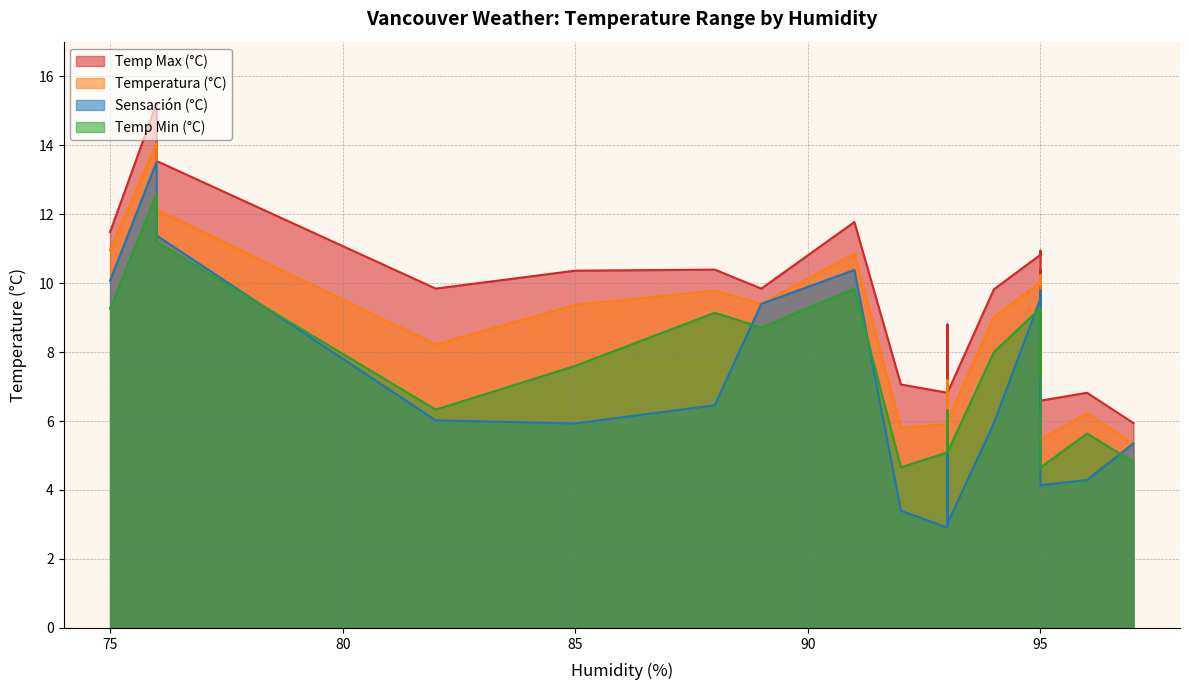

Rank the series by their average value, from lowest to highest.

sensacion_c, temp_min_c, temperatura_c, temp_max_c